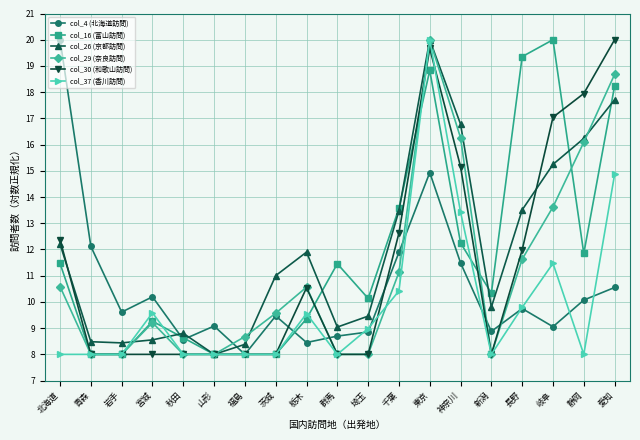

Where is the first local maximum for col_29 (奈良訪問)?

宮城